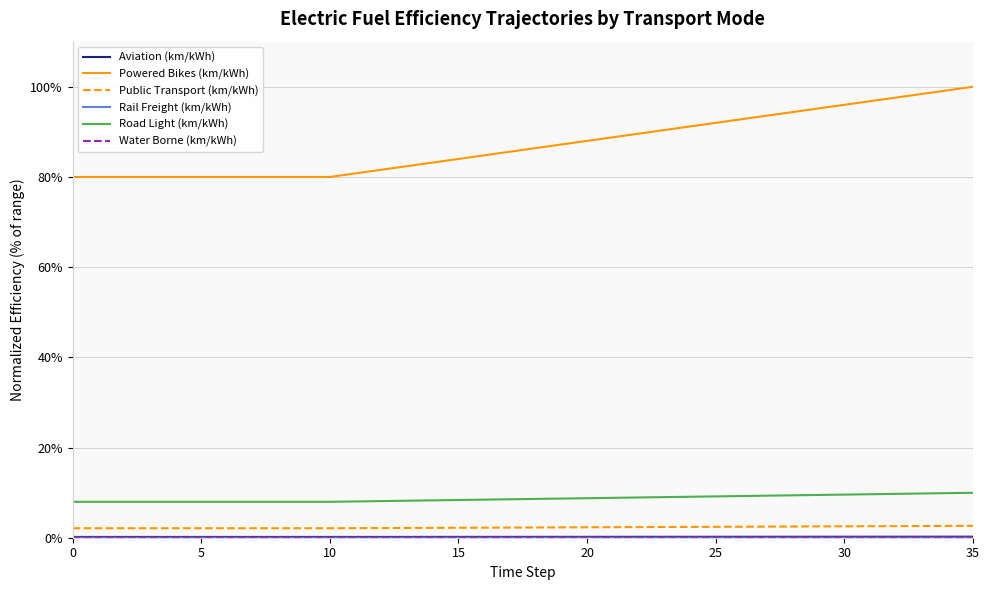

Is this an area chart (filled region under the line)?

No